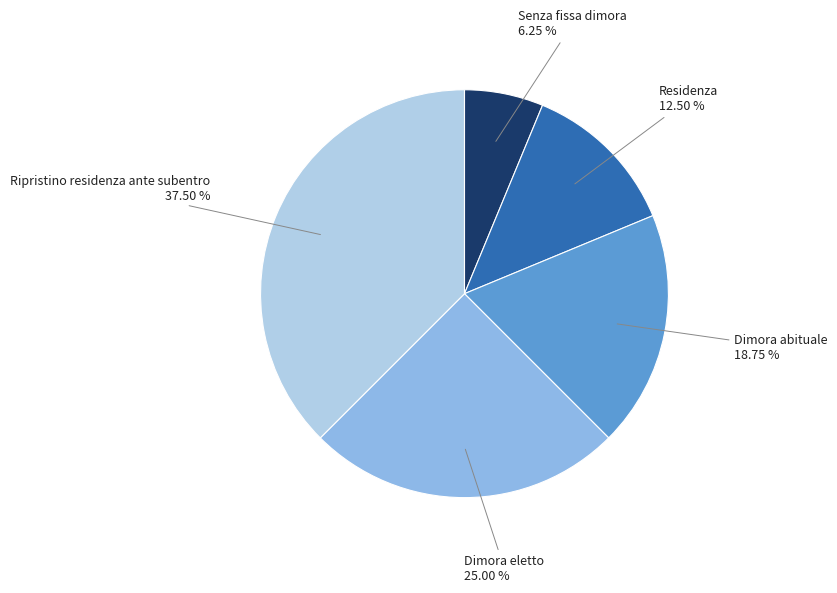

Which has a higher value, Dimora abituale or Dimora eletto?

Dimora eletto